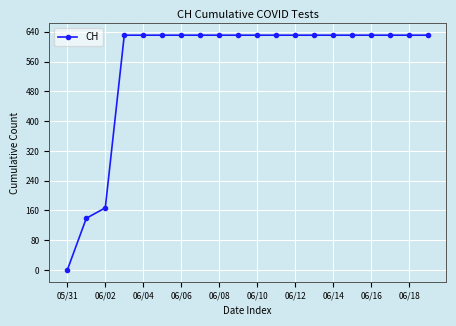

What is the difference between the maximum and minimum values?

631